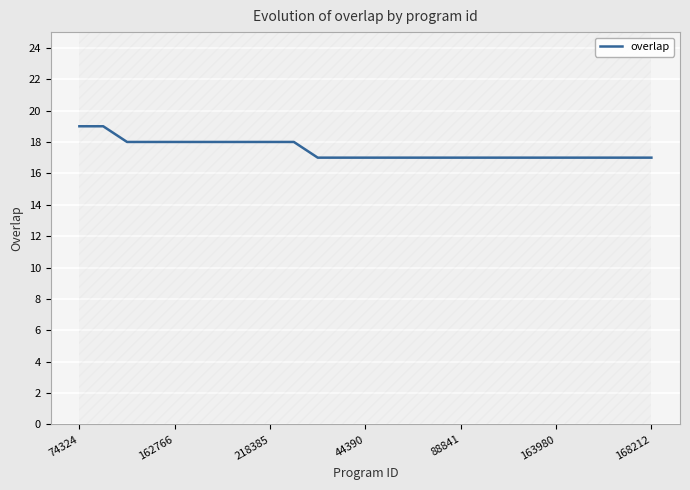

What is the minimum value for overlap?

17